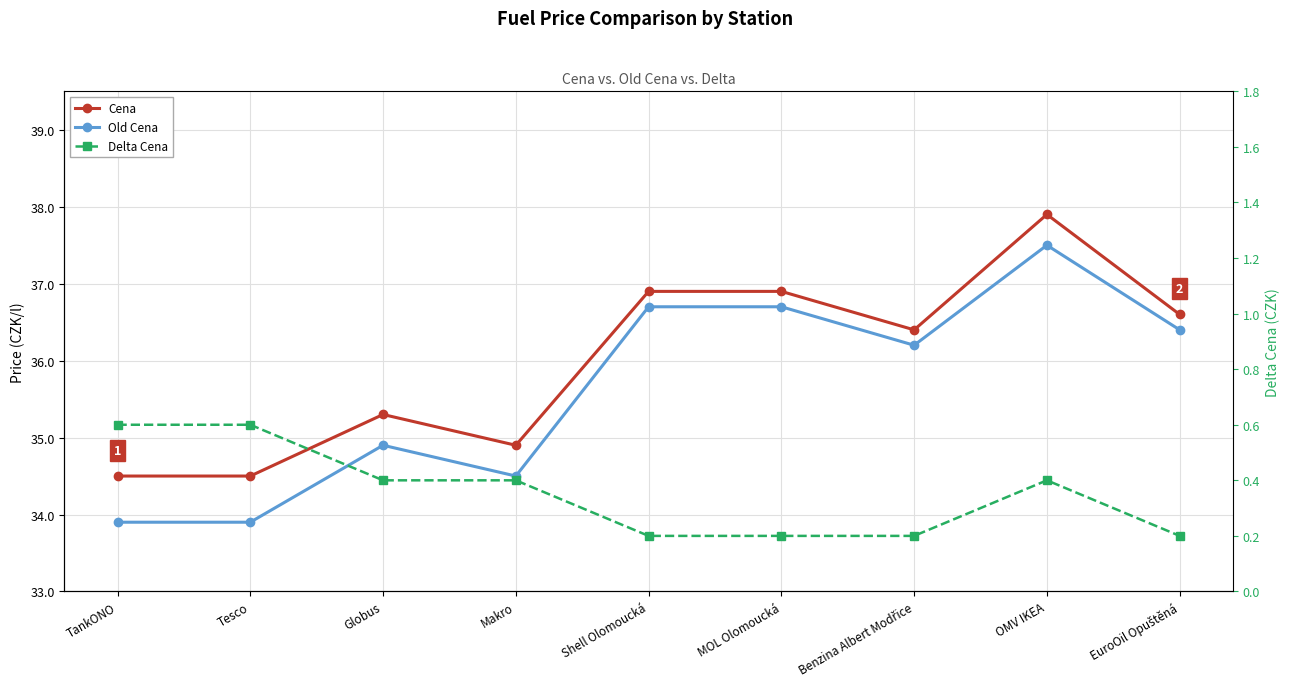

At which label is Old Cena closest to 35?

Globus